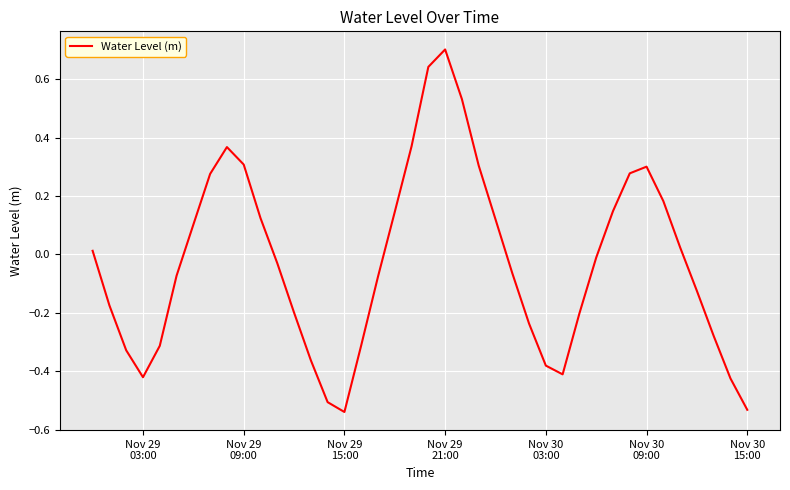

What is the difference between the maximum and minimum values?

1.2